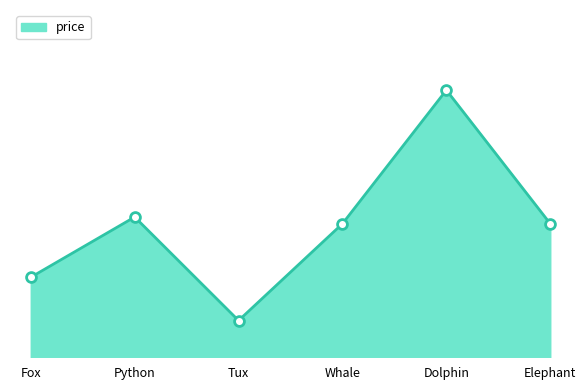

Which has a higher value, Whale or Fox?

Whale